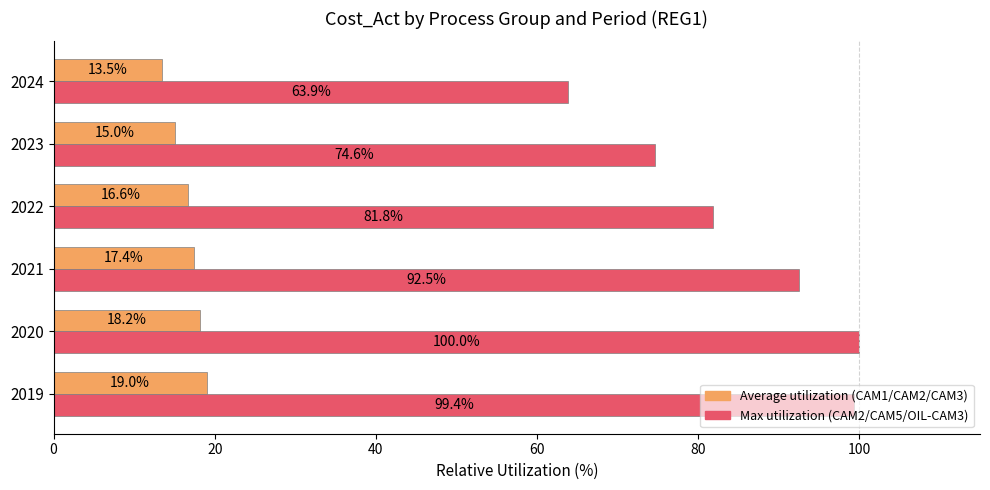

Which category has the highest value across all series?

2020